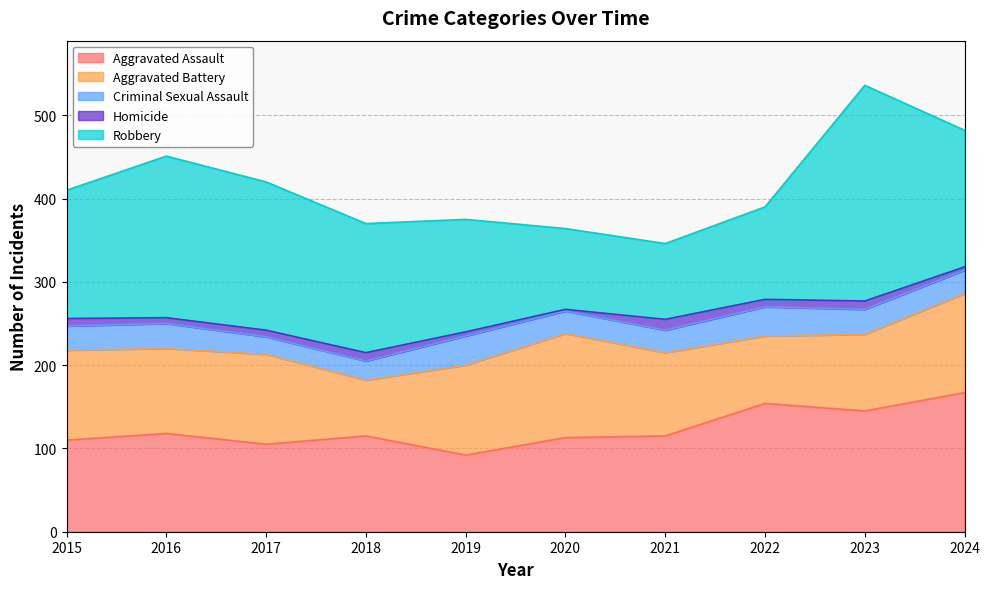

True or false: Aggravated Battery and Homicide intersect in this chart.

False